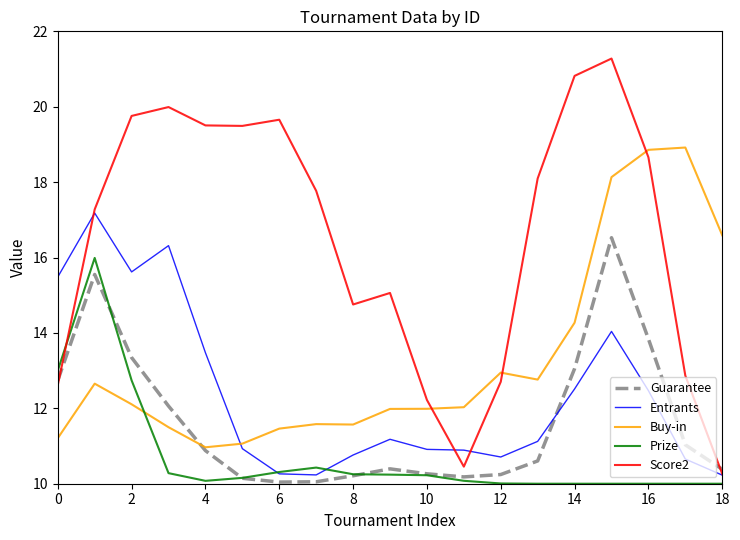

How many intersections are there between Buy-in and Entrants?

1